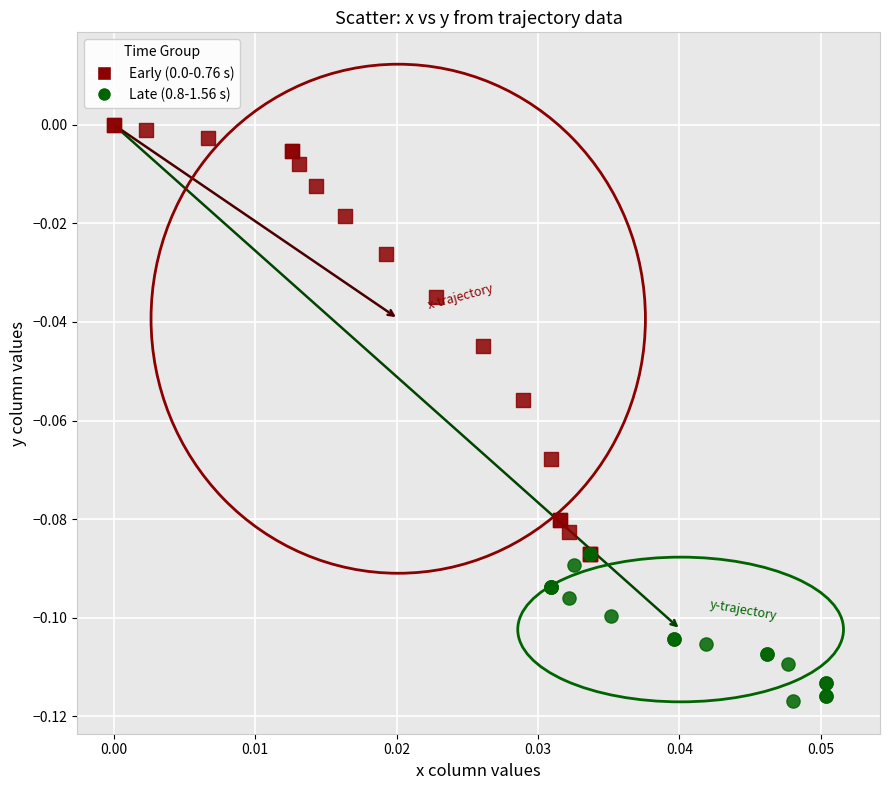

Which series reaches the minimum Y coordinate?

Late (0.8-1.56 s)